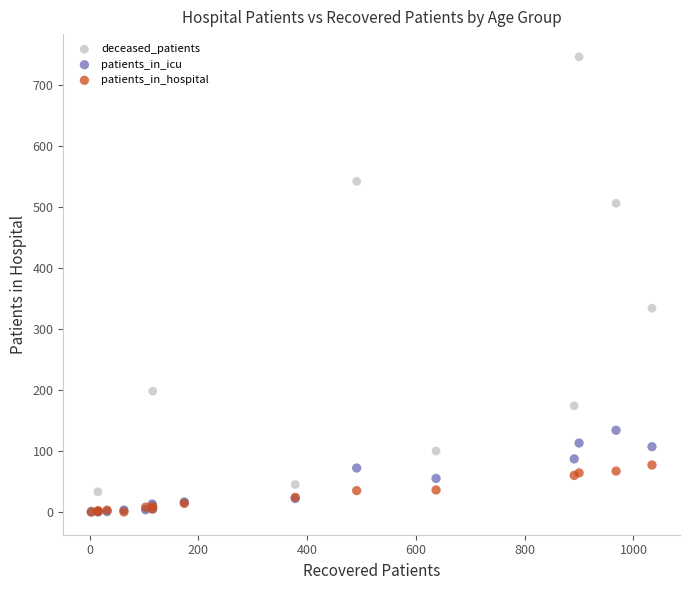

In the deceased_patients series, what Y value is closest to 373?

334